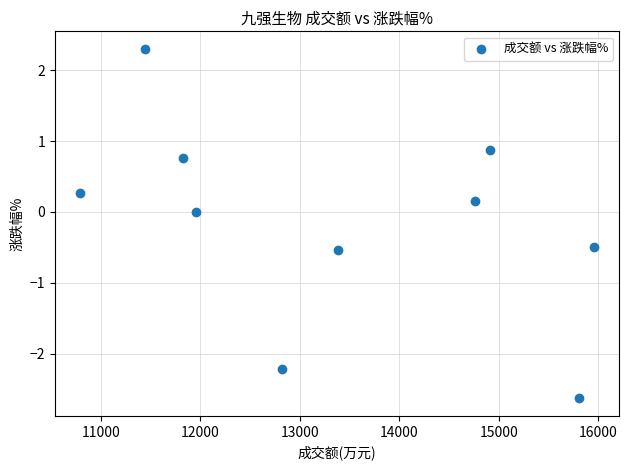

What is the range of Y values (max minus min)?

4.9